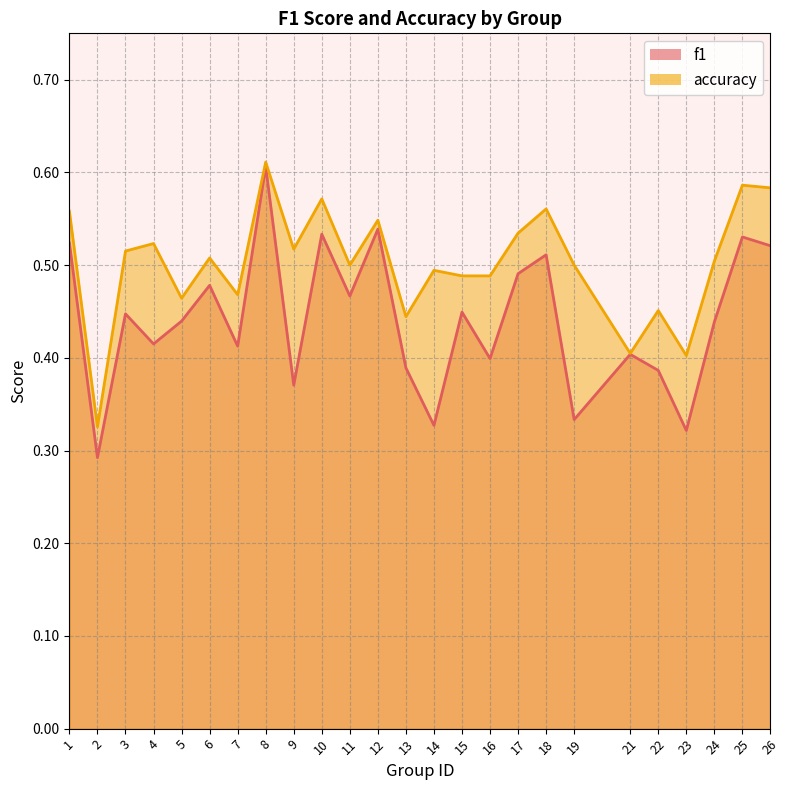

List the series in order of their peak value, highest first.

accuracy, f1